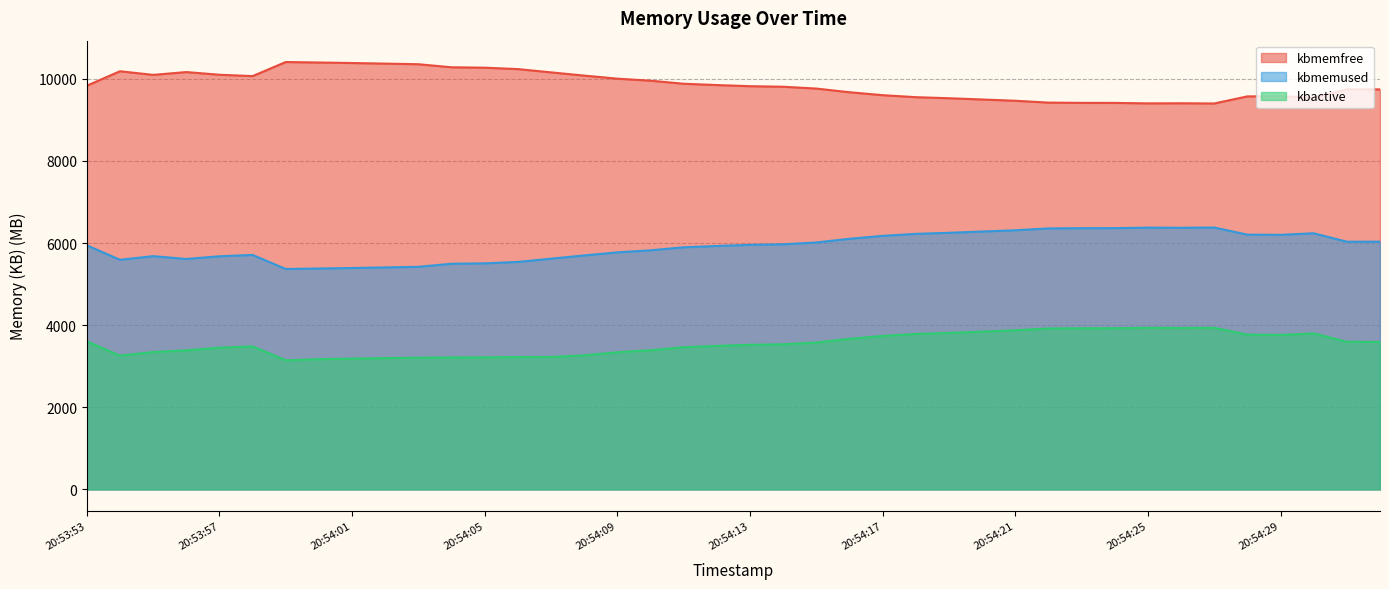

True or false: kbactive has more than 1 interior local peaks.

True